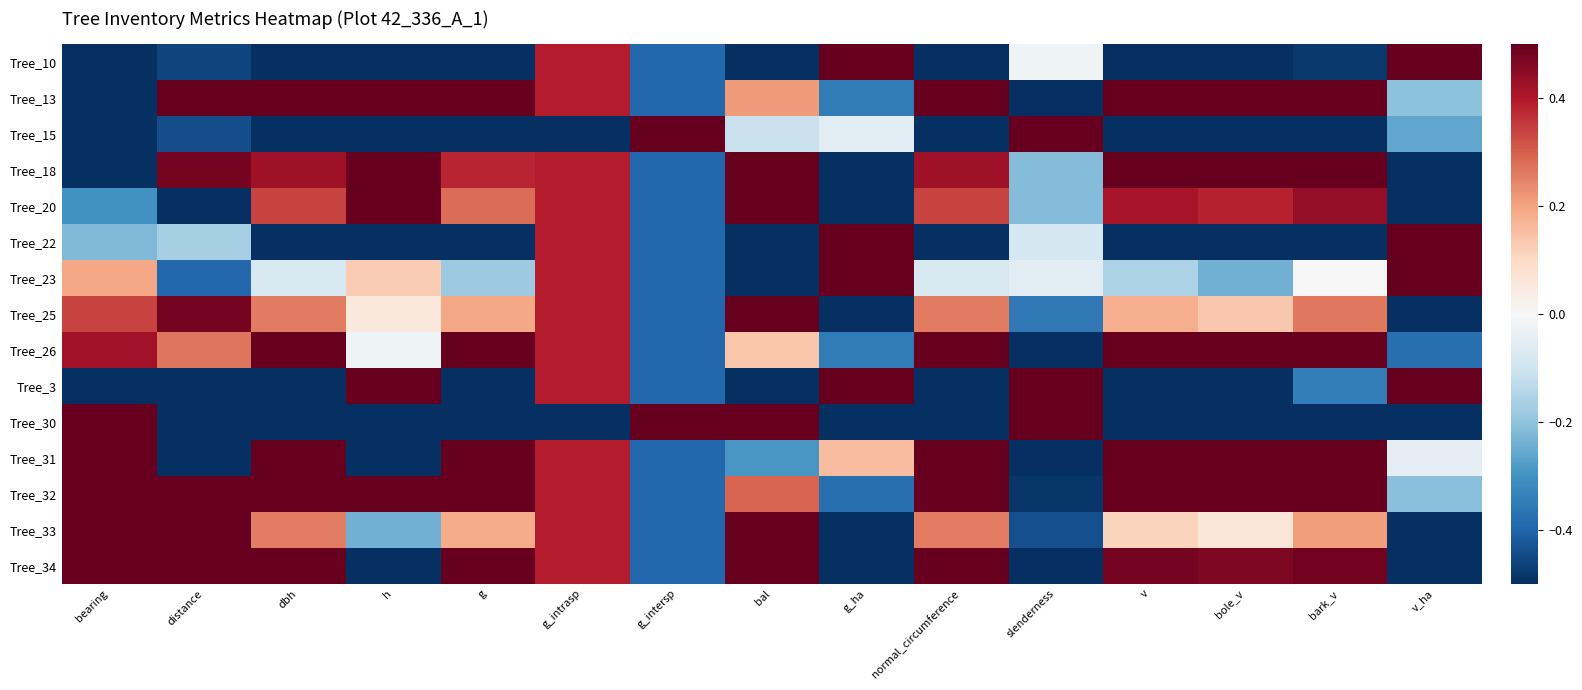

Reading right to left, transcribe all the data shown in this chart.

Tree_10: v_ha=0.5	bark_v=-0.5	bole_v=-0.5	v=-0.5	slenderness=-0.0	normal_circumference=-0.5	g_ha=0.5	bal=-0.5	g_intersp=-0.4	g_intrasp=0.4	g=-0.5	h=-0.5	dbh=-0.5	distance=-0.5	bearing=-0.5
Tree_13: v_ha=-0.2	bark_v=0.5	bole_v=0.5	v=0.5	slenderness=-0.5	normal_circumference=0.5	g_ha=-0.3	bal=0.2	g_intersp=-0.4	g_intrasp=0.4	g=0.5	h=0.5	dbh=0.5	distance=0.5	bearing=-0.5
Tree_15: v_ha=-0.3	bark_v=-0.5	bole_v=-0.5	v=-0.5	slenderness=0.5	normal_circumference=-0.5	g_ha=-0.1	bal=-0.1	g_intersp=0.5	g_intrasp=-0.5	g=-0.5	h=-0.5	dbh=-0.5	distance=-0.4	bearing=-0.5
Tree_18: v_ha=-0.5	bark_v=0.5	bole_v=0.5	v=0.5	slenderness=-0.2	normal_circumference=0.4	g_ha=-0.5	bal=0.5	g_intersp=-0.4	g_intrasp=0.4	g=0.4	h=0.5	dbh=0.4	distance=0.5	bearing=-0.5
Tree_20: v_ha=-0.5	bark_v=0.4	bole_v=0.4	v=0.4	slenderness=-0.2	normal_circumference=0.3	g_ha=-0.5	bal=0.5	g_intersp=-0.4	g_intrasp=0.4	g=0.3	h=0.5	dbh=0.3	distance=-0.5	bearing=-0.3
Tree_22: v_ha=0.5	bark_v=-0.5	bole_v=-0.5	v=-0.5	slenderness=-0.1	normal_circumference=-0.5	g_ha=0.5	bal=-0.5	g_intersp=-0.4	g_intrasp=0.4	g=-0.5	h=-0.5	dbh=-0.5	distance=-0.2	bearing=-0.2
Tree_23: v_ha=0.5	bark_v=0.0	bole_v=-0.2	v=-0.2	slenderness=-0.1	normal_circumference=-0.1	g_ha=0.5	bal=-0.5	g_intersp=-0.4	g_intrasp=0.4	g=-0.2	h=0.1	dbh=-0.1	distance=-0.4	bearing=0.2
Tree_25: v_ha=-0.5	bark_v=0.3	bole_v=0.1	v=0.2	slenderness=-0.4	normal_circumference=0.3	g_ha=-0.5	bal=0.5	g_intersp=-0.4	g_intrasp=0.4	g=0.2	h=0.1	dbh=0.3	distance=0.5	bearing=0.3
Tree_26: v_ha=-0.4	bark_v=0.5	bole_v=0.5	v=0.5	slenderness=-0.5	normal_circumference=0.5	g_ha=-0.3	bal=0.1	g_intersp=-0.4	g_intrasp=0.4	g=0.5	h=-0.0	dbh=0.5	distance=0.3	bearing=0.4
Tree_3: v_ha=0.5	bark_v=-0.3	bole_v=-0.5	v=-0.5	slenderness=0.5	normal_circumference=-0.5	g_ha=0.5	bal=-0.5	g_intersp=-0.4	g_intrasp=0.4	g=-0.5	h=0.5	dbh=-0.5	distance=-0.5	bearing=-0.5
Tree_30: v_ha=-0.5	bark_v=-0.5	bole_v=-0.5	v=-0.5	slenderness=0.5	normal_circumference=-0.5	g_ha=-0.5	bal=0.5	g_intersp=0.5	g_intrasp=-0.5	g=-0.5	h=-0.5	dbh=-0.5	distance=-0.5	bearing=0.5
Tree_31: v_ha=-0.0	bark_v=0.5	bole_v=0.5	v=0.5	slenderness=-0.5	normal_circumference=0.5	g_ha=0.2	bal=-0.3	g_intersp=-0.4	g_intrasp=0.4	g=0.5	h=-0.5	dbh=0.5	distance=-0.5	bearing=0.5
Tree_32: v_ha=-0.2	bark_v=0.5	bole_v=0.5	v=0.5	slenderness=-0.5	normal_circumference=0.5	g_ha=-0.4	bal=0.3	g_intersp=-0.4	g_intrasp=0.4	g=0.5	h=0.5	dbh=0.5	distance=0.5	bearing=0.5
Tree_33: v_ha=-0.5	bark_v=0.2	bole_v=0.1	v=0.1	slenderness=-0.4	normal_circumference=0.3	g_ha=-0.5	bal=0.5	g_intersp=-0.4	g_intrasp=0.4	g=0.2	h=-0.2	dbh=0.3	distance=0.5	bearing=0.5
Tree_34: v_ha=-0.5	bark_v=0.5	bole_v=0.5	v=0.5	slenderness=-0.5	normal_circumference=0.5	g_ha=-0.5	bal=0.5	g_intersp=-0.4	g_intrasp=0.4	g=0.5	h=-0.5	dbh=0.5	distance=0.5	bearing=0.5